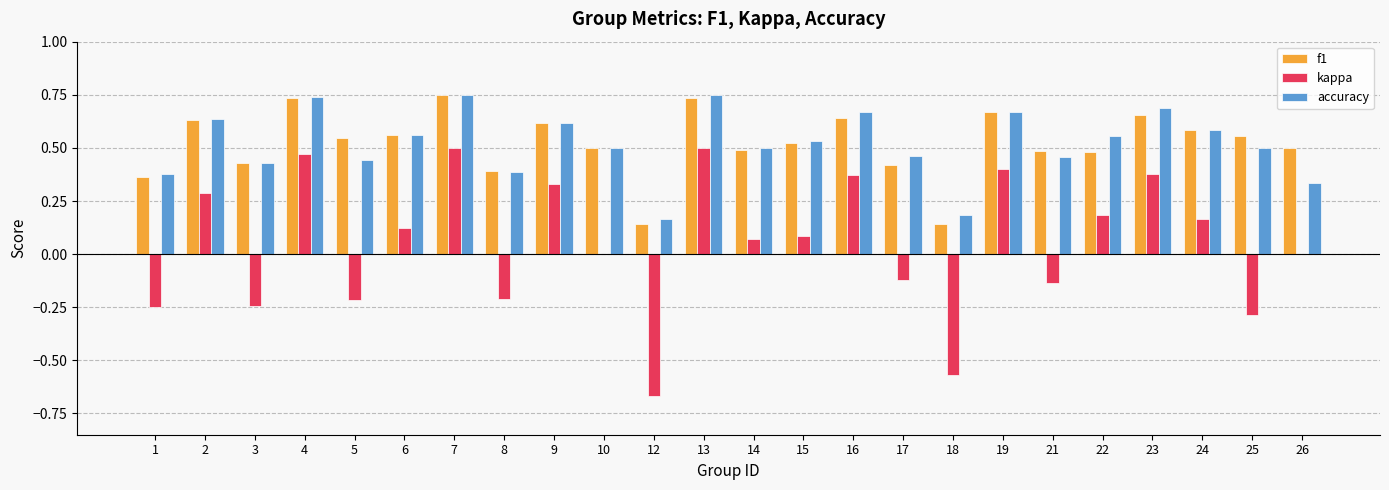

True or false: f1 has a value of 0.3 at 9.

False